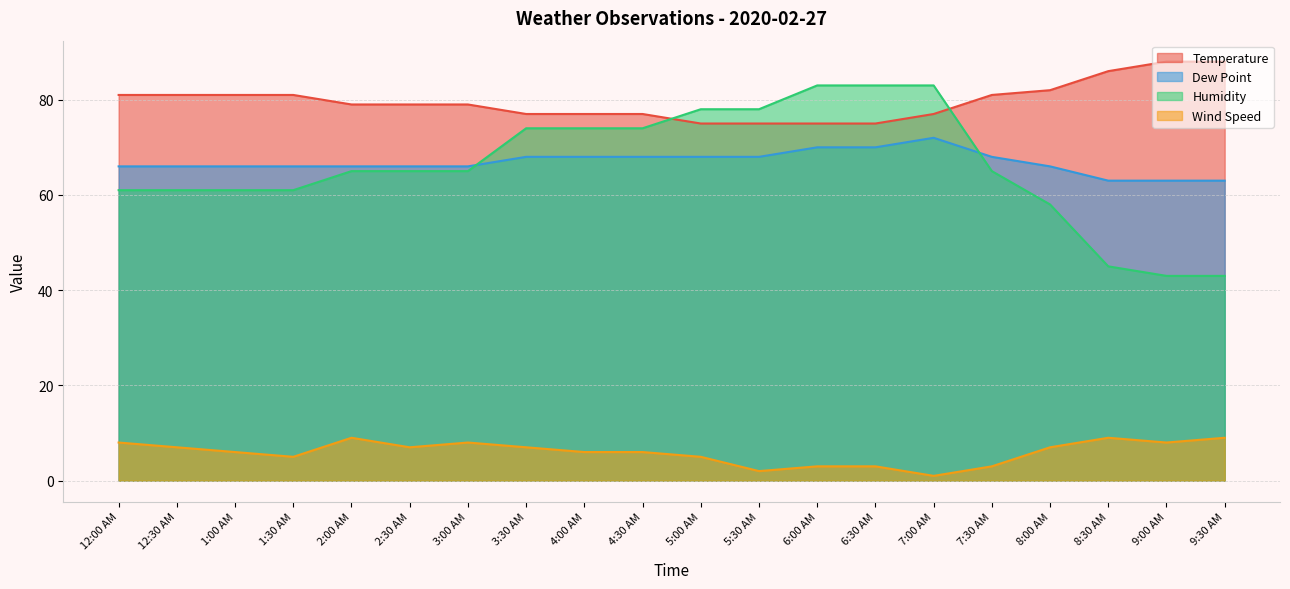

What are all the series names shown in the legend?

Temperature, Dew Point, Humidity, Wind Speed